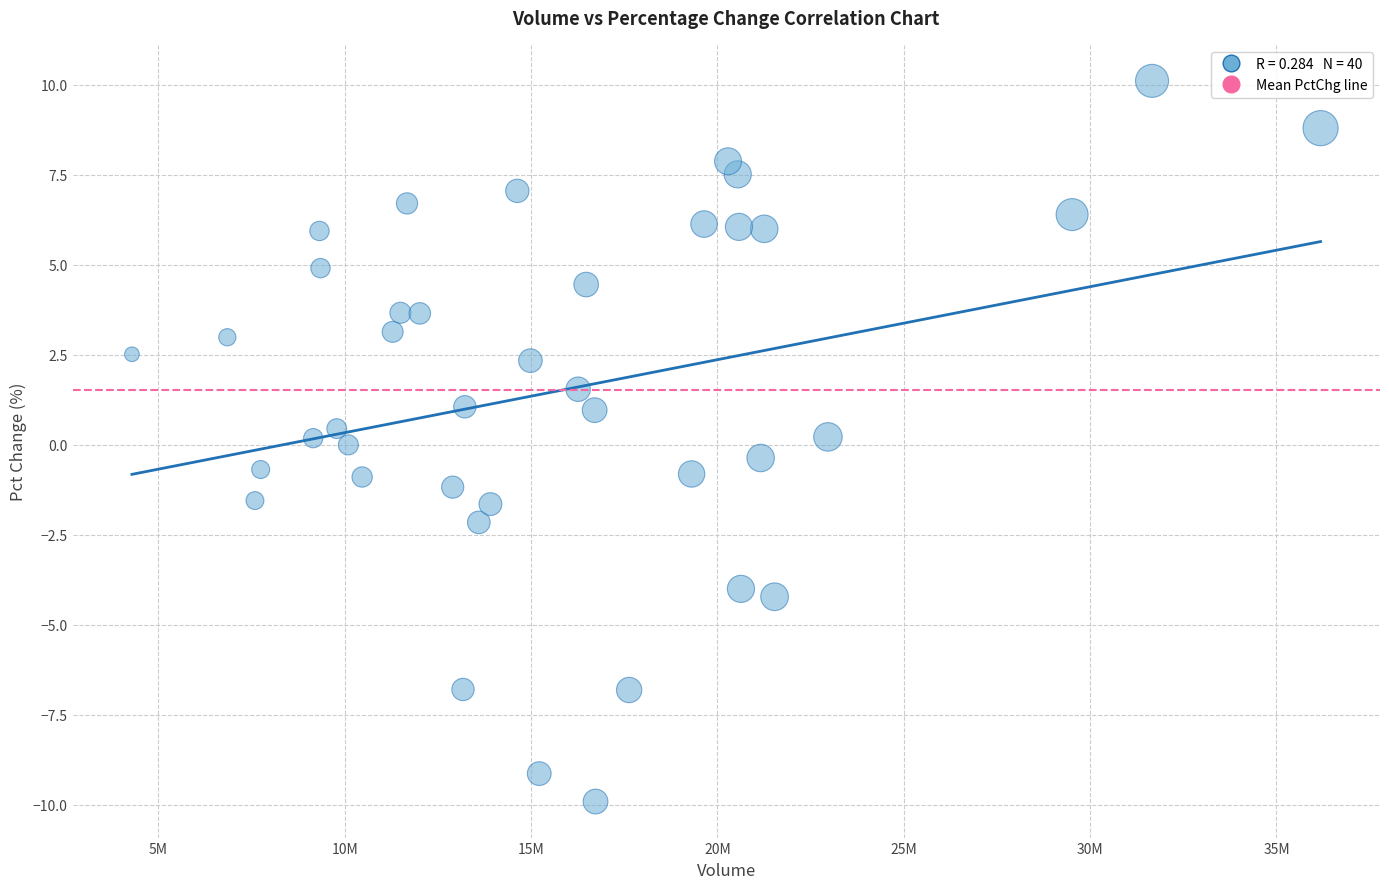

What is the range of Y values (max minus min)?

20.0